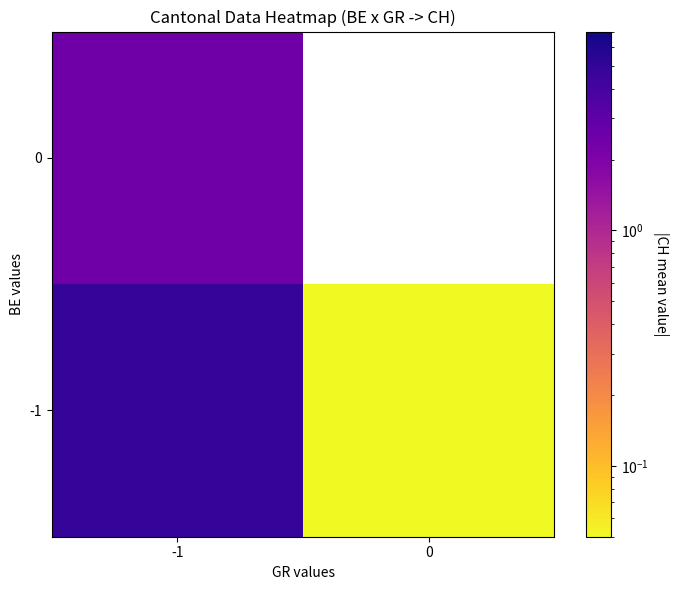

Is the value of 0 at -1 greater than the value of -1 at 0?

Yes